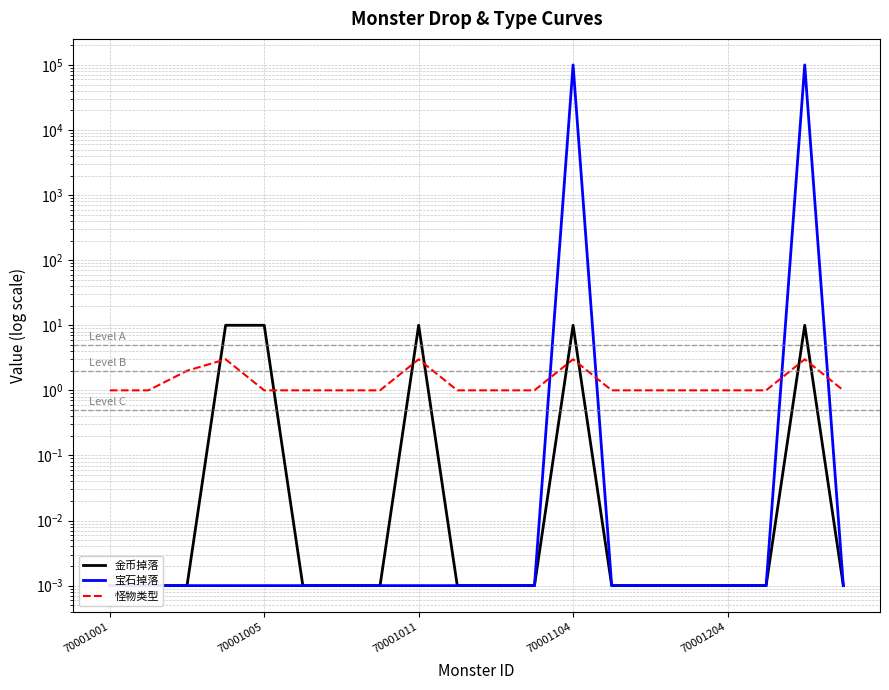

How many times do 怪物类型 and 金币掉落 cross each other?

8